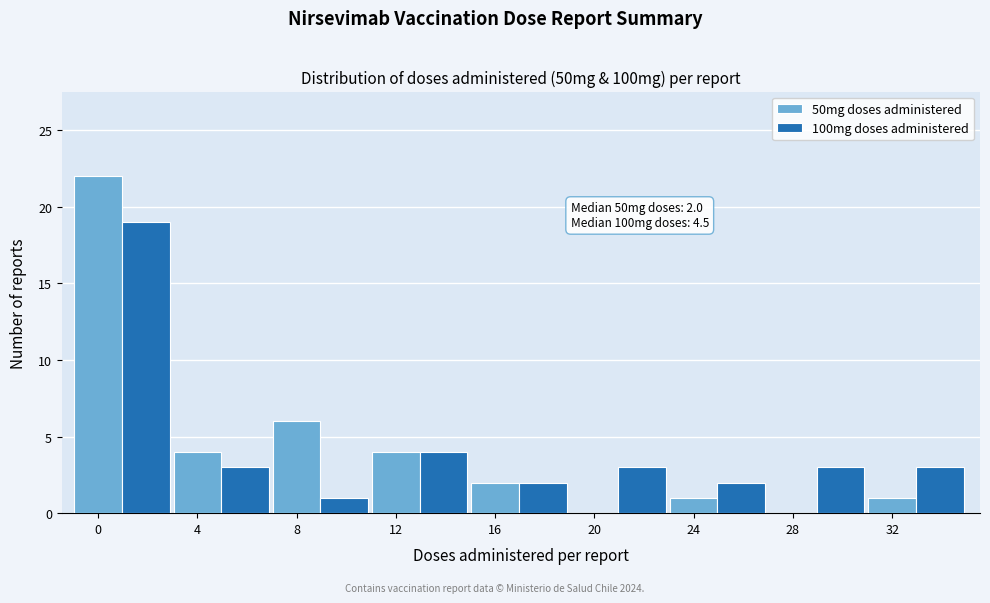

The value of 50mg doses administered at 28 is 0. True or false?

True